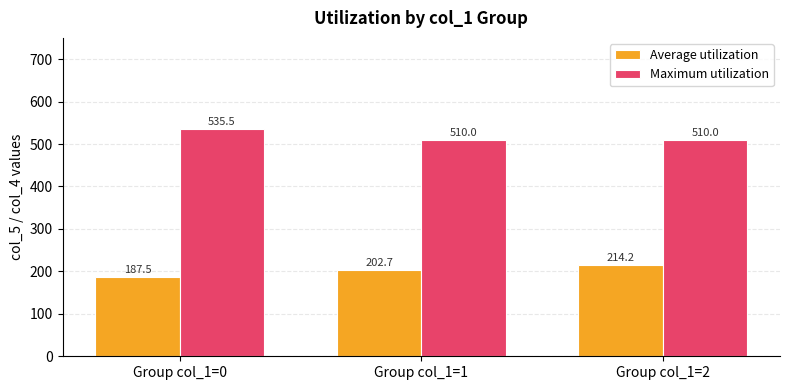

Reading right to left, list all the values displayed in this chart.

Average utilization: 214.2	202.7	187.5
Maximum utilization: 510.0	510.0	535.5